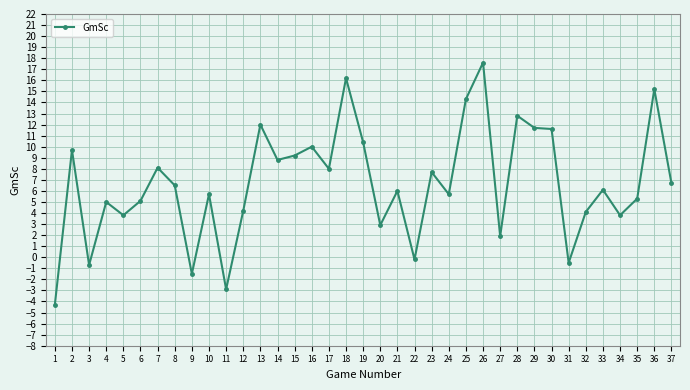

What is the value of the 34th point from the left?

3.8